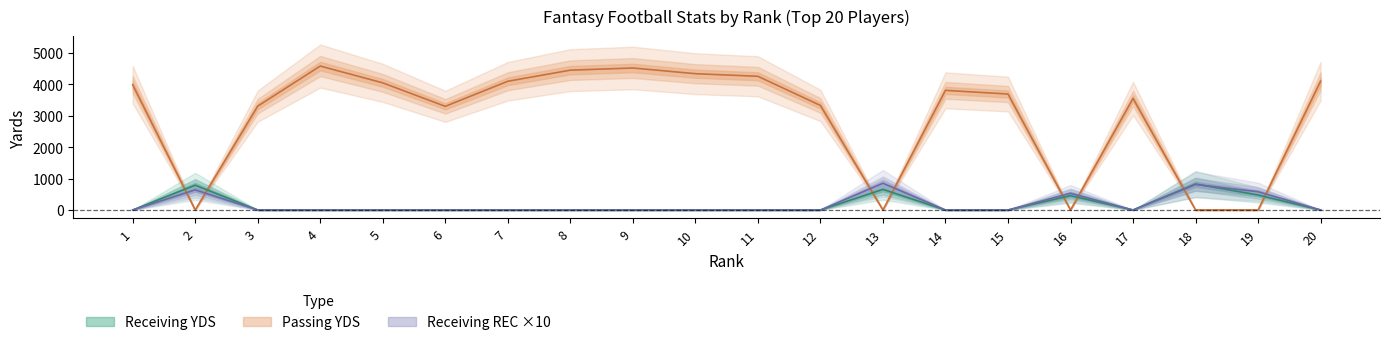

At which label does Passing YDS first exceed 3804?

1